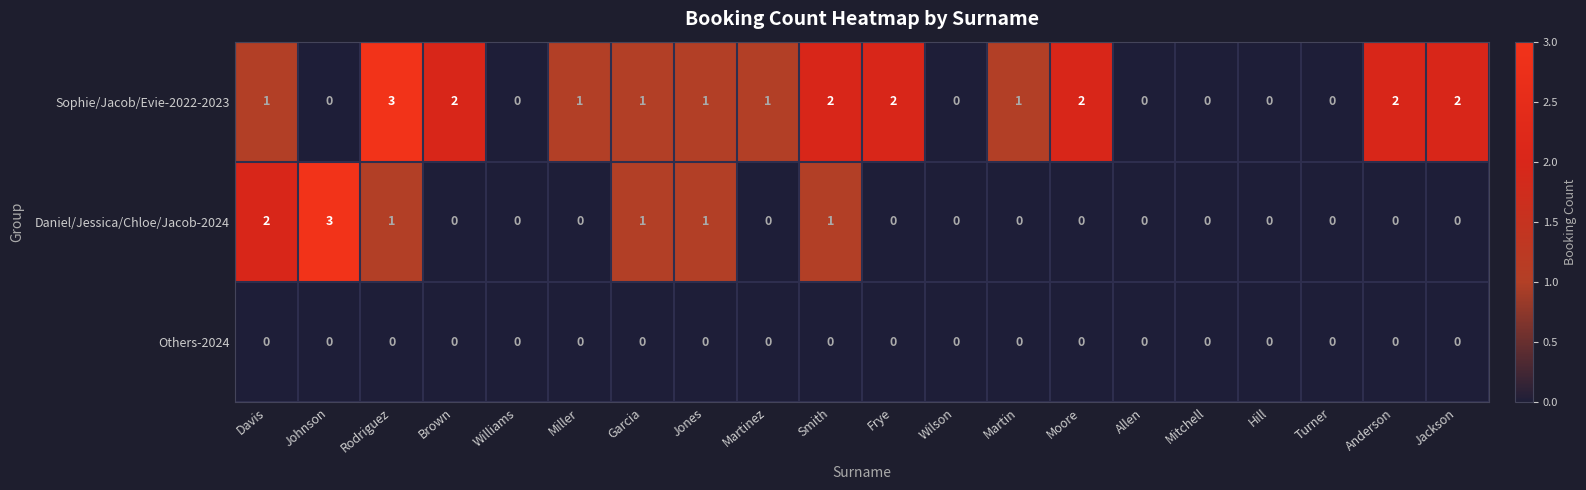

True or false: Others-2024 has a value of 0 at Hill.

True